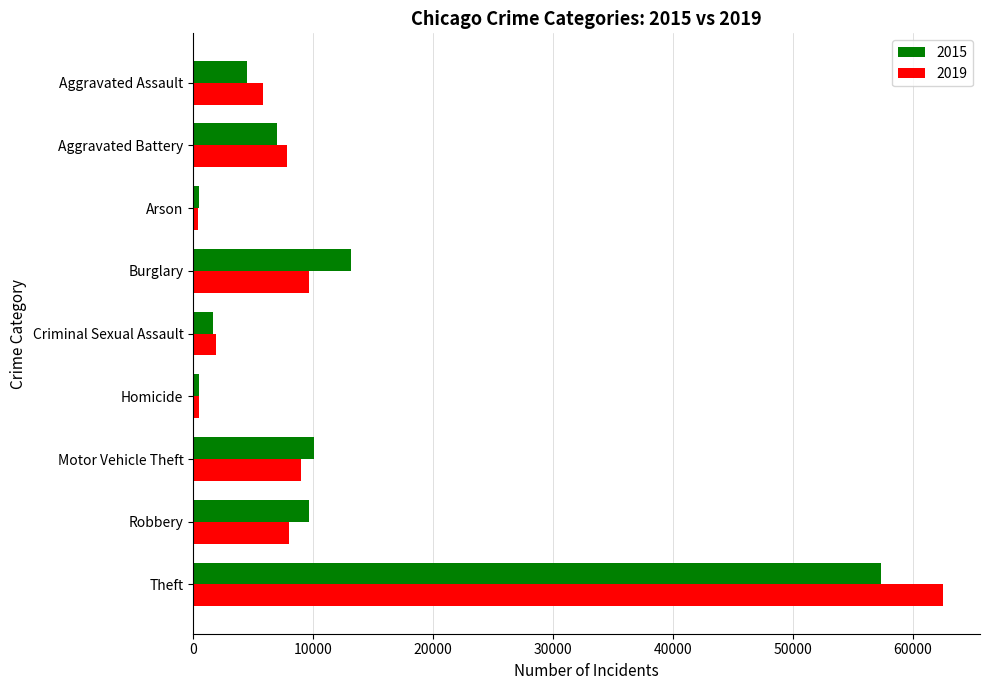

Rank the series by their maximum value, from highest to lowest.

2019, 2015